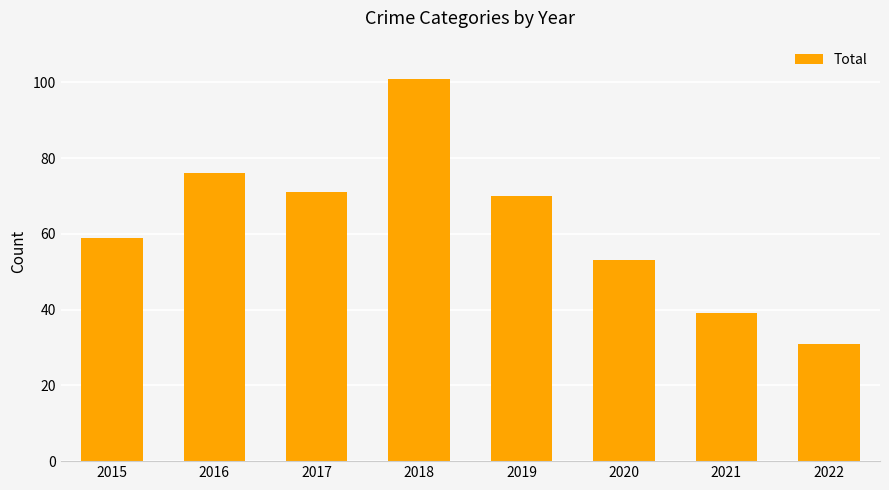

List the labels in order of value, largest first.

2018, 2016, 2017, 2019, 2015, 2020, 2021, 2022